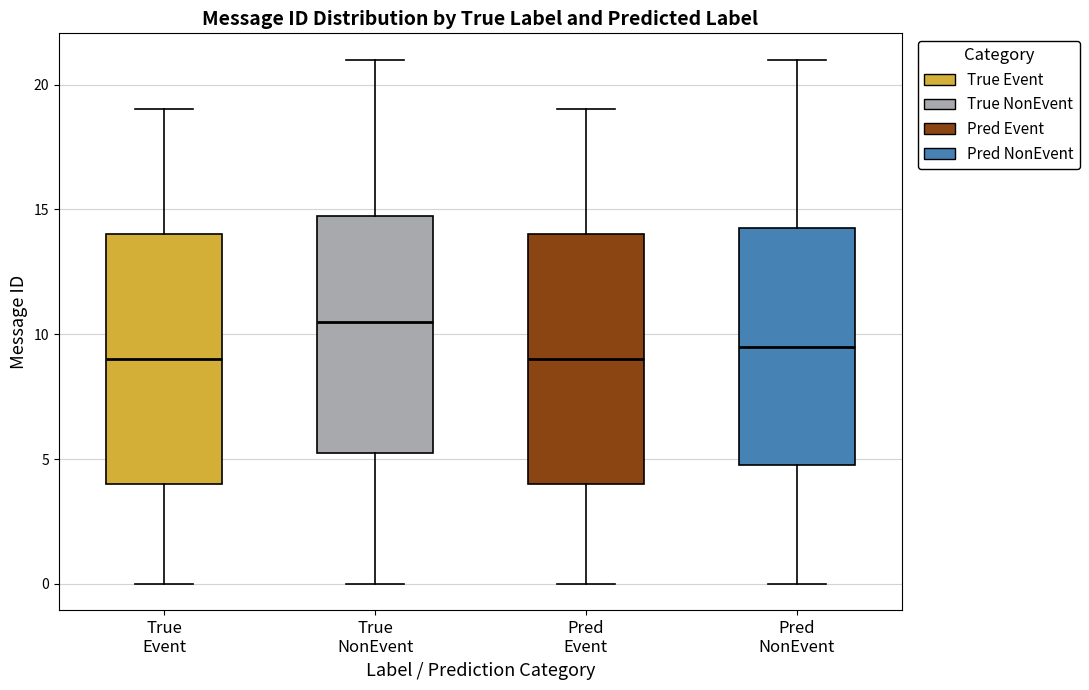

Where does the median line of the box for True Event sit on the y-axis? The values are not printed on the chart, so give them approximately, as read against the axis.

9.0